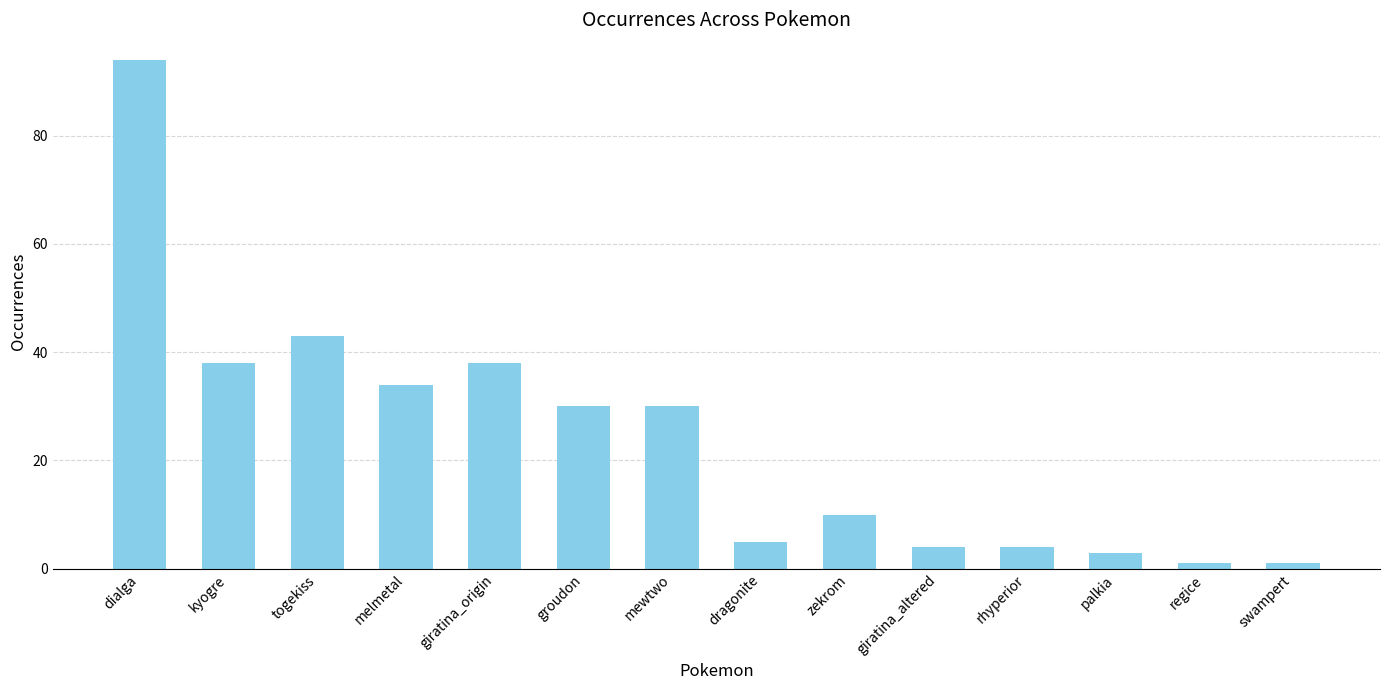

What is the label of the 5th bar from the left?

giratina_origin